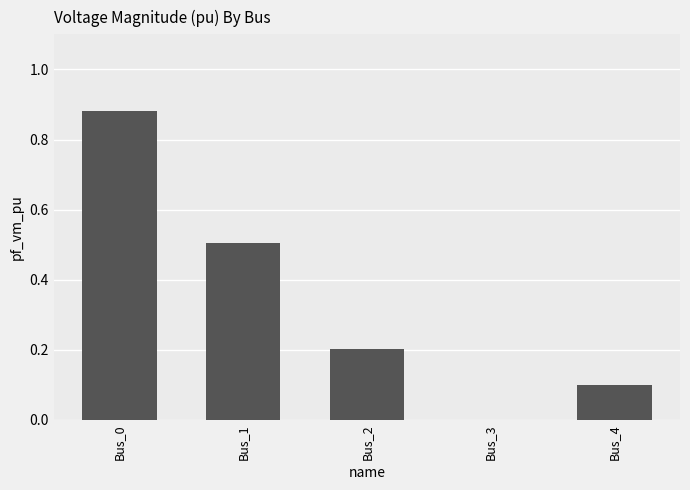

What is the sum of all values?

1.7